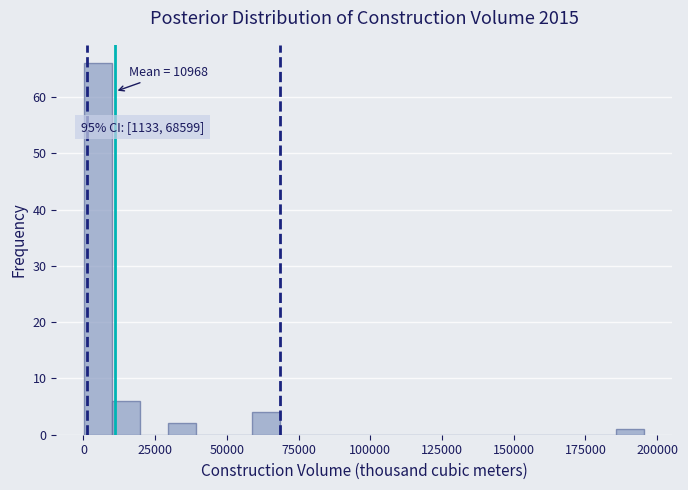

Around what value on the x-axis is the tallest bar? Give the approximate position of its centre, as read against the axis.

5000